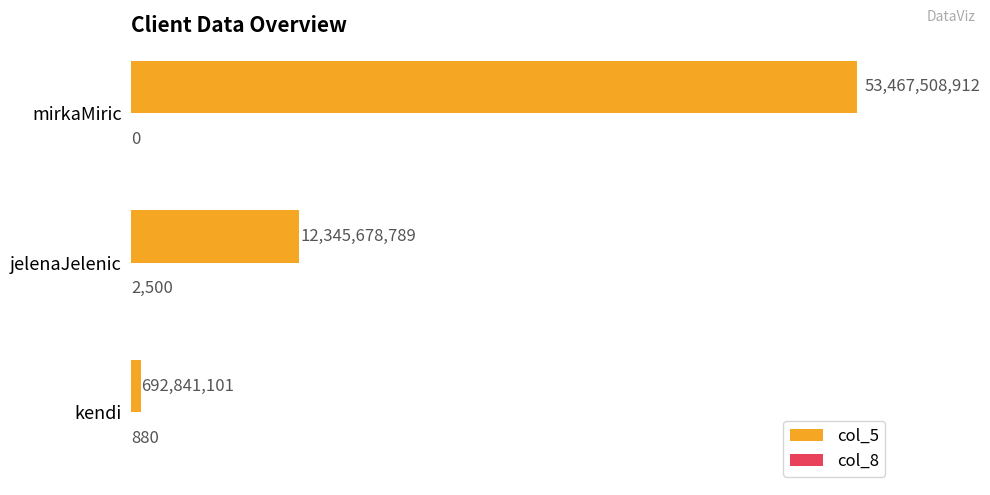

What is the sum of all col_8 values?

3380